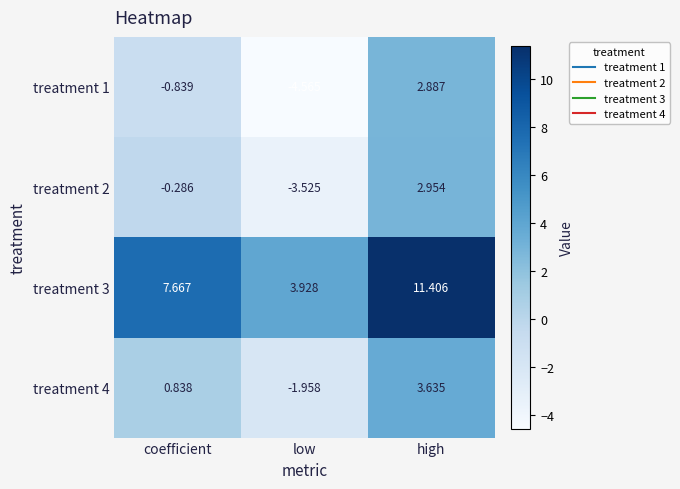

List the labels in order of treatment 1 value, smallest first.

low, coefficient, high